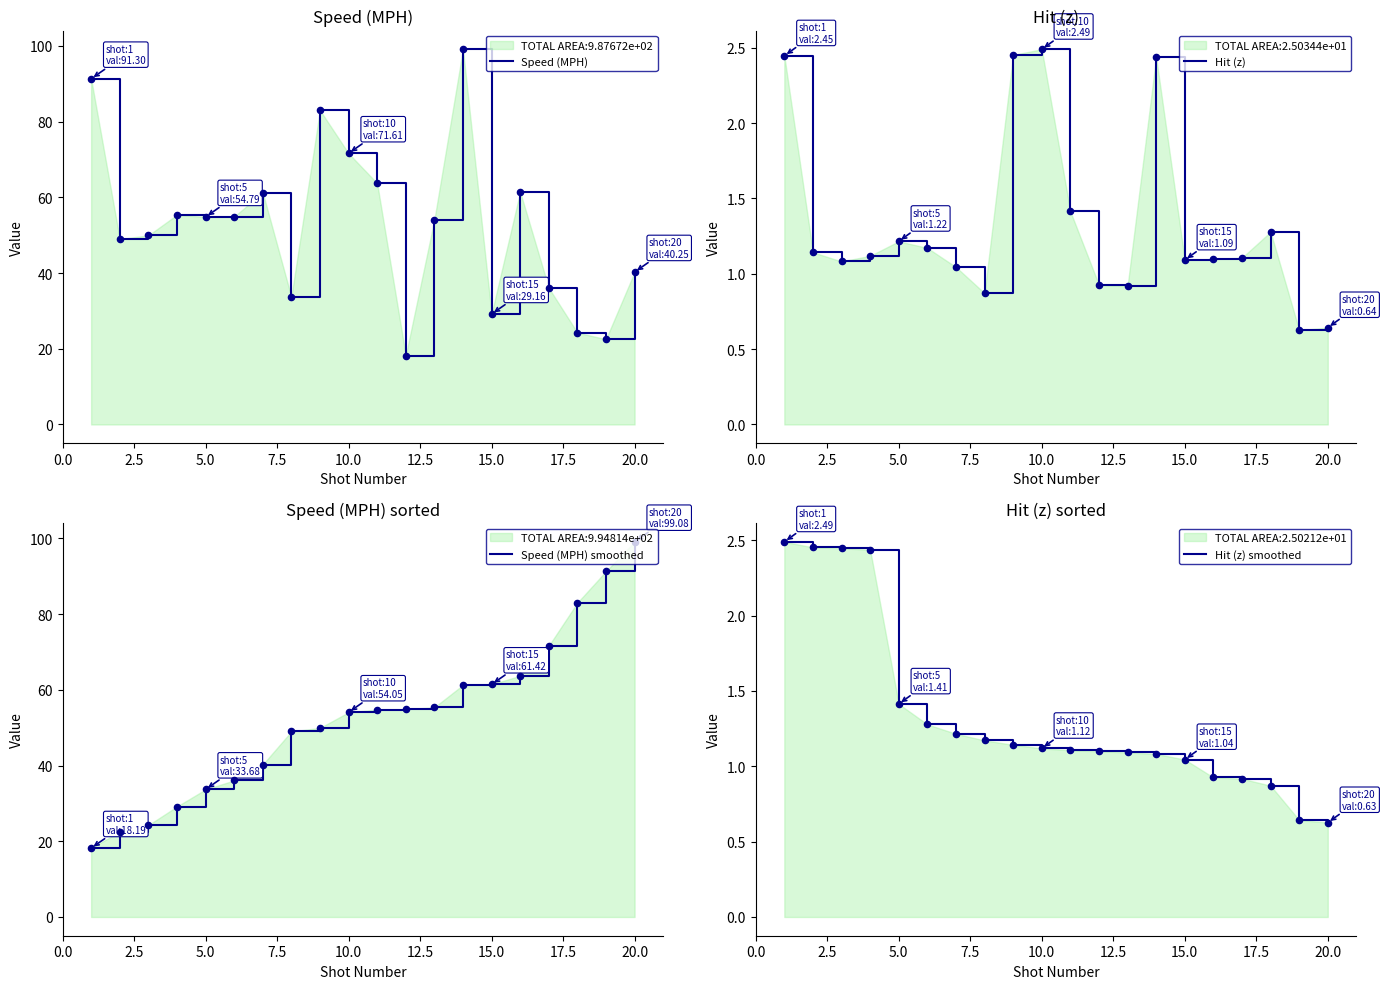

Which series contains the lowest Y value?

Hit (z)